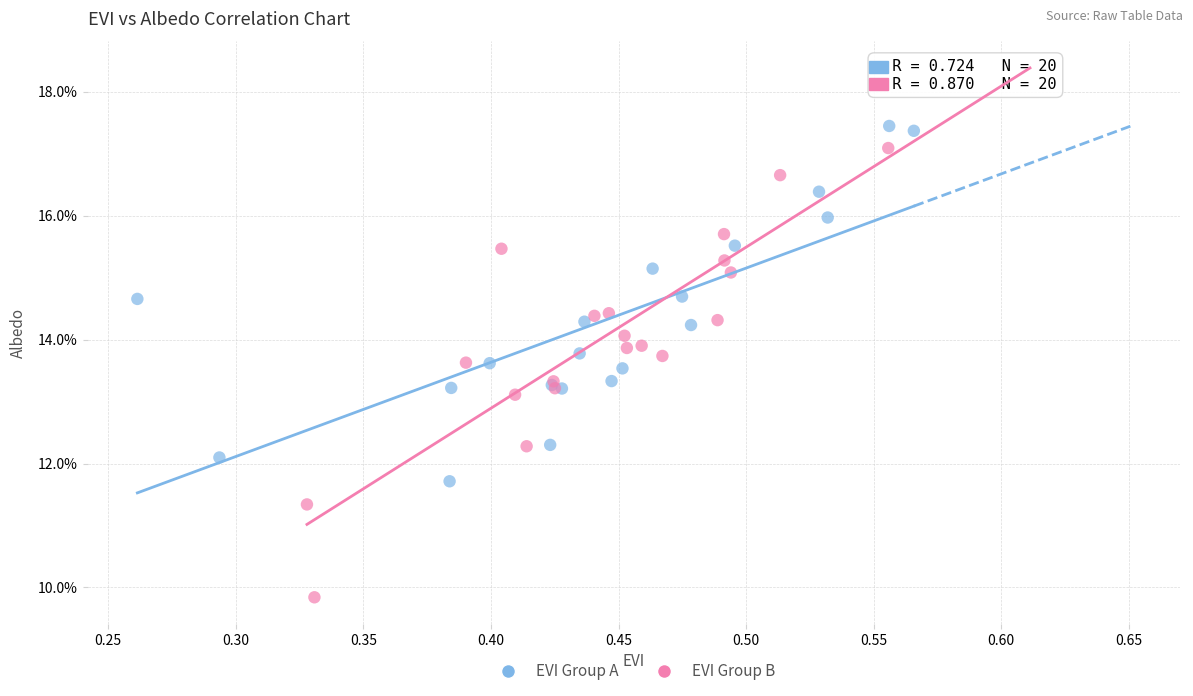

Which series reaches the minimum Y coordinate?

EVI Group B